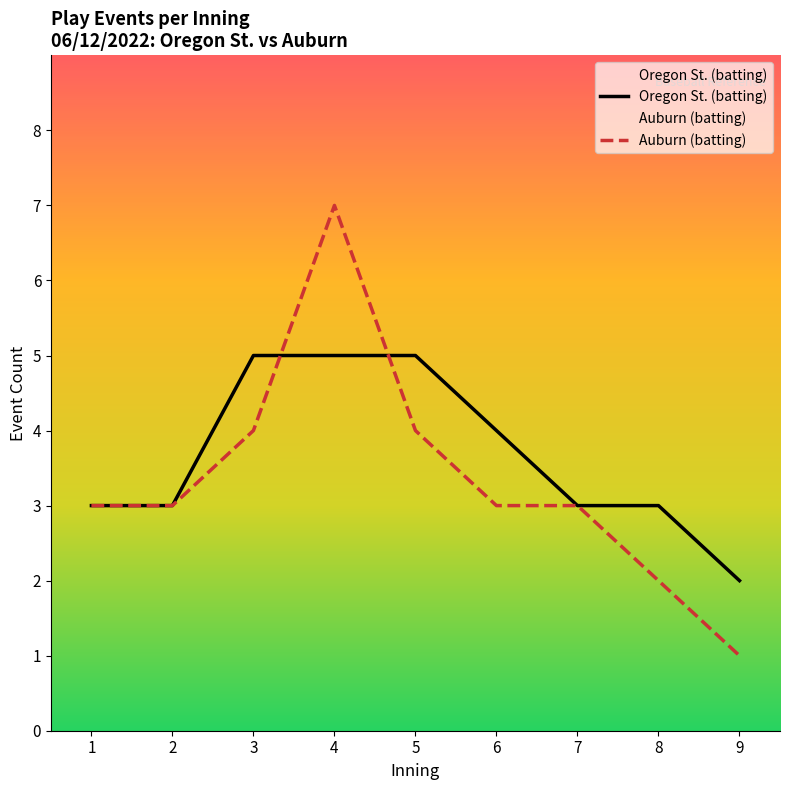

Rank the categories by Auburn (batting) value from lowest to highest.

9, 8, 1, 2, 6, 7, 3, 5, 4